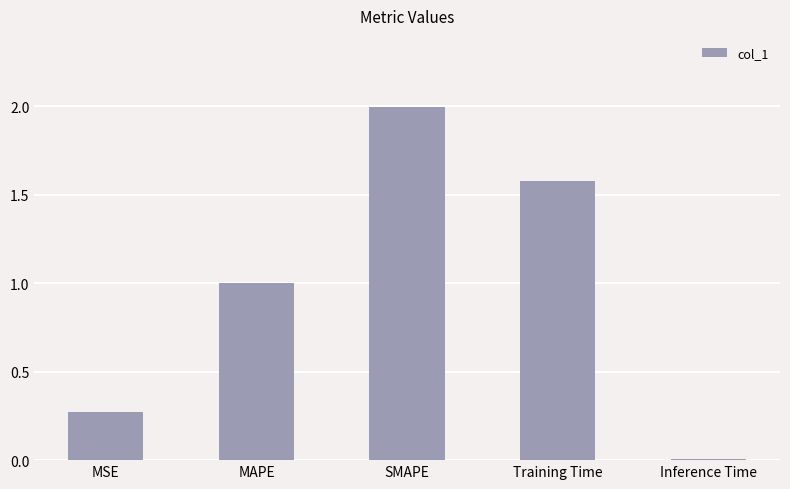

At which category does the chart reach its peak across all series?

SMAPE